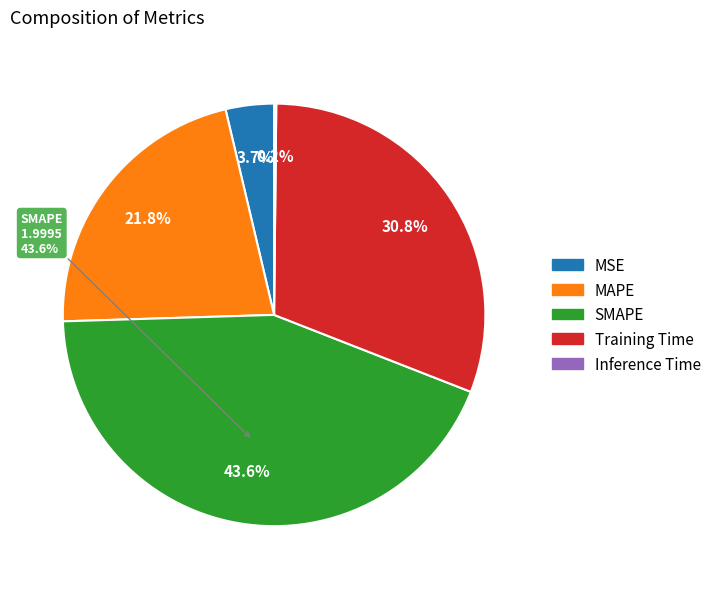

True or false: Inference Time accounts for 0% of the total.

True